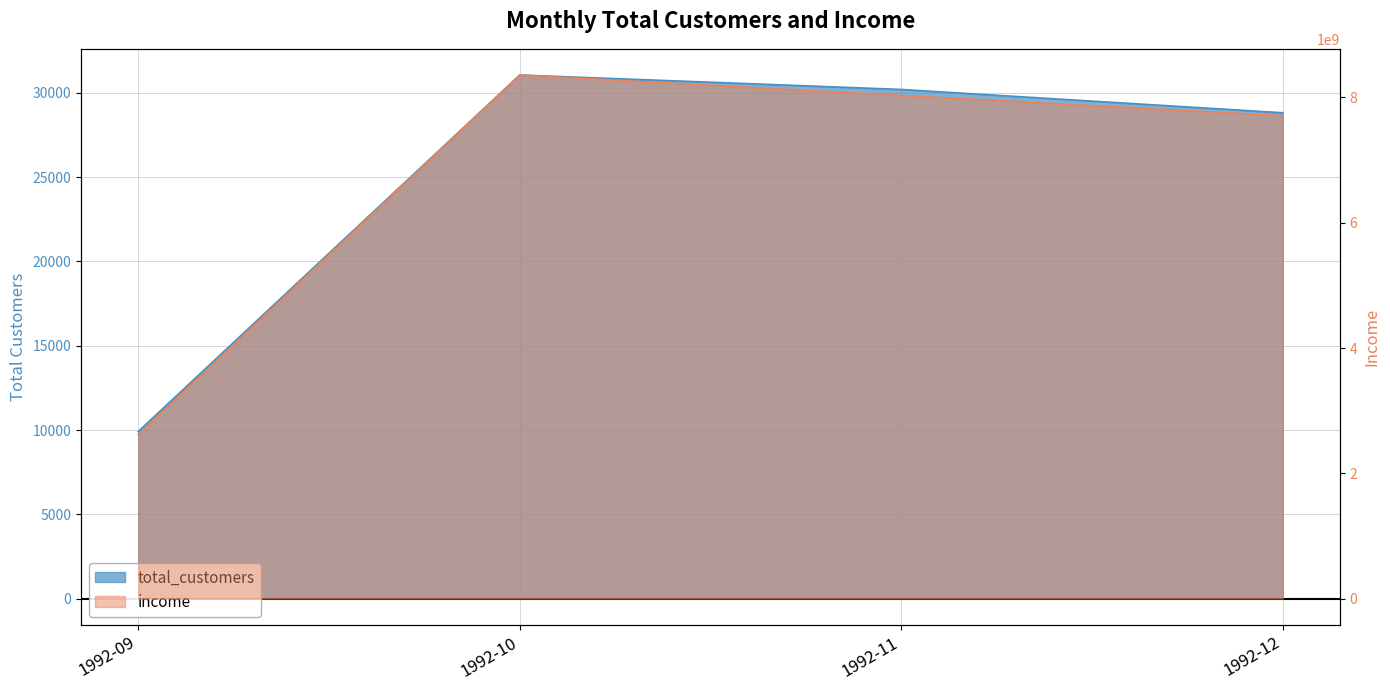

At which category does the chart reach its peak across all series?

1992-10